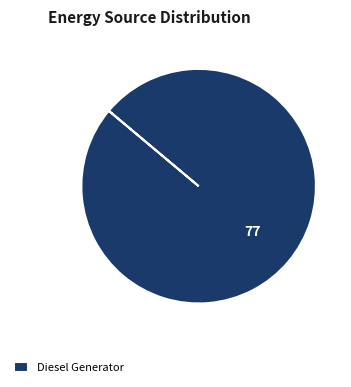

What is the majority slice?

Diesel Generator